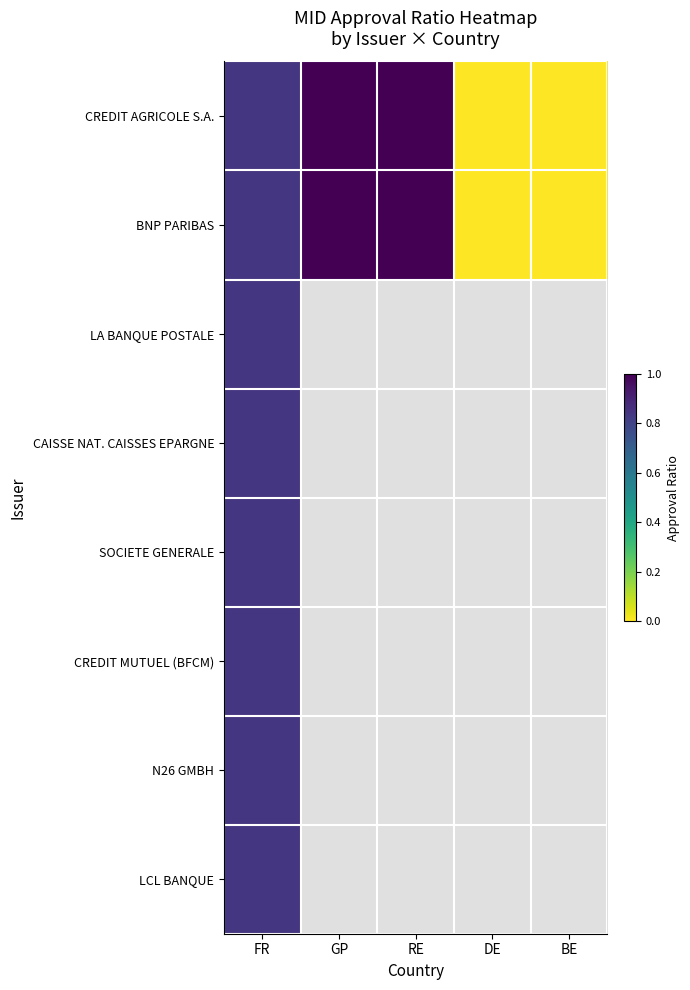

Is the value of BNP PARIBAS at RE greater than the value of CAISSE NAT. CAISSES EPARGNE at RE?

No